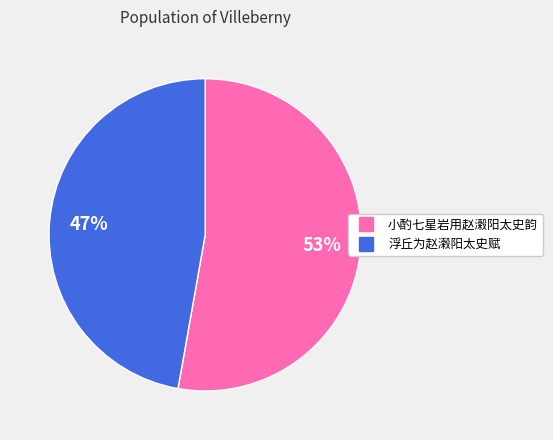

Which category accounts for the majority?

小酌七星岩用赵濲阳太史韵